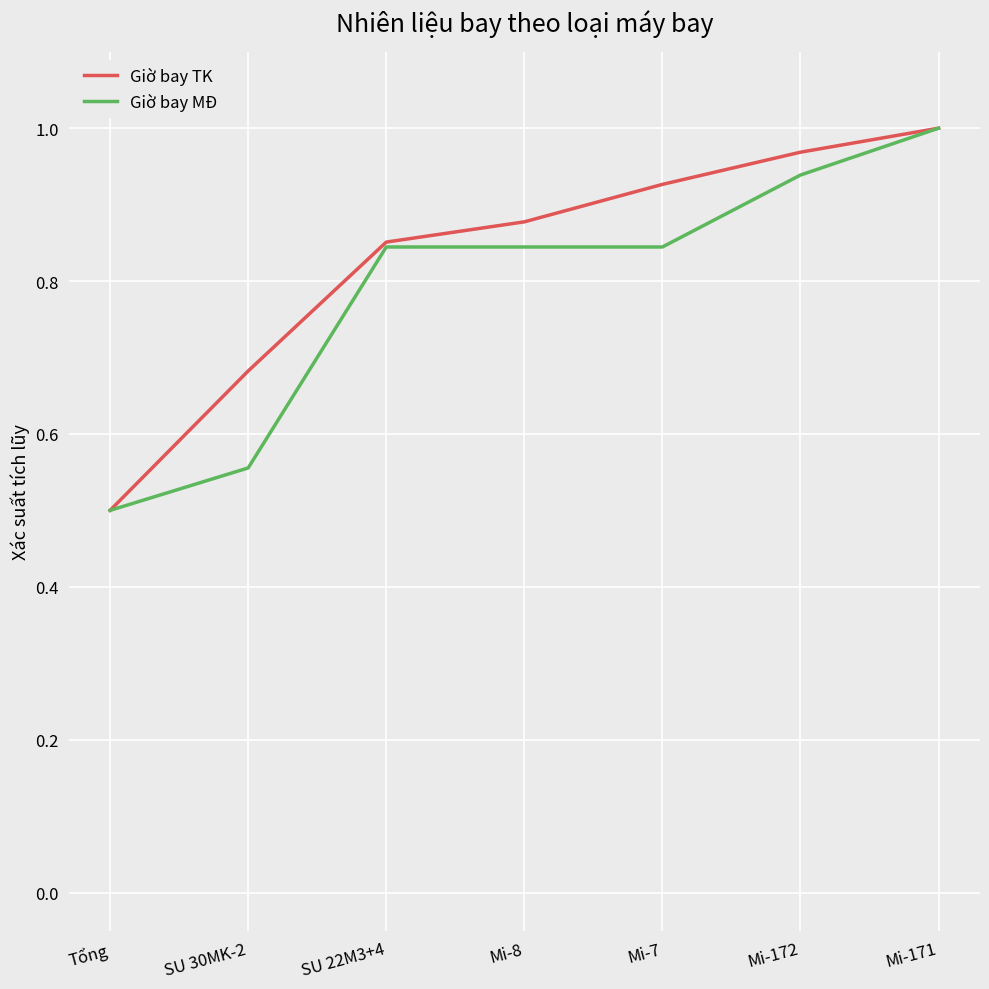

What is the difference between the Giờ bay MĐ values at Mi-172 and SU 22M3+4?

0.1